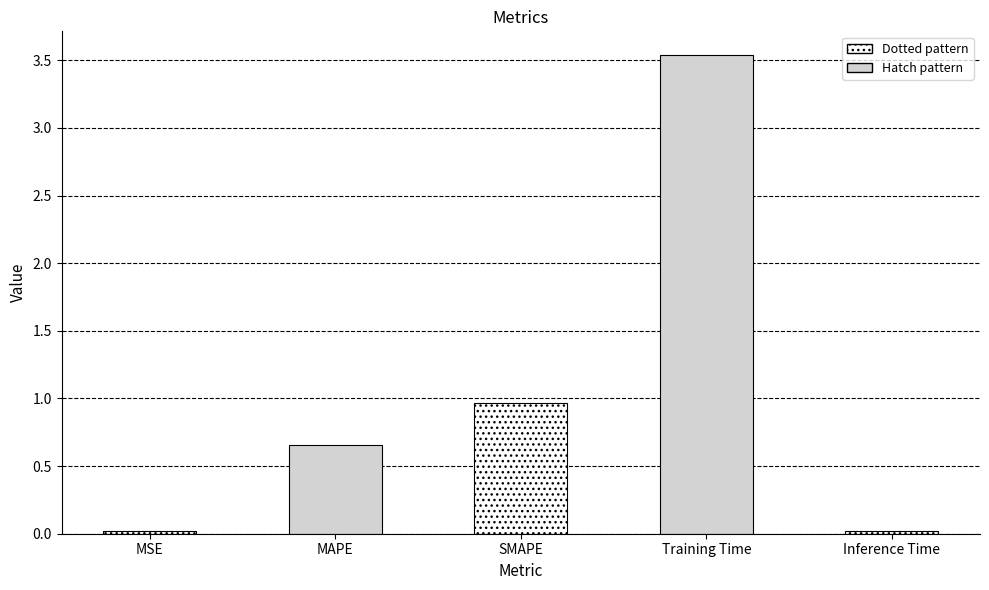

What is the sum of the values at MSE and Training Time?

3.6